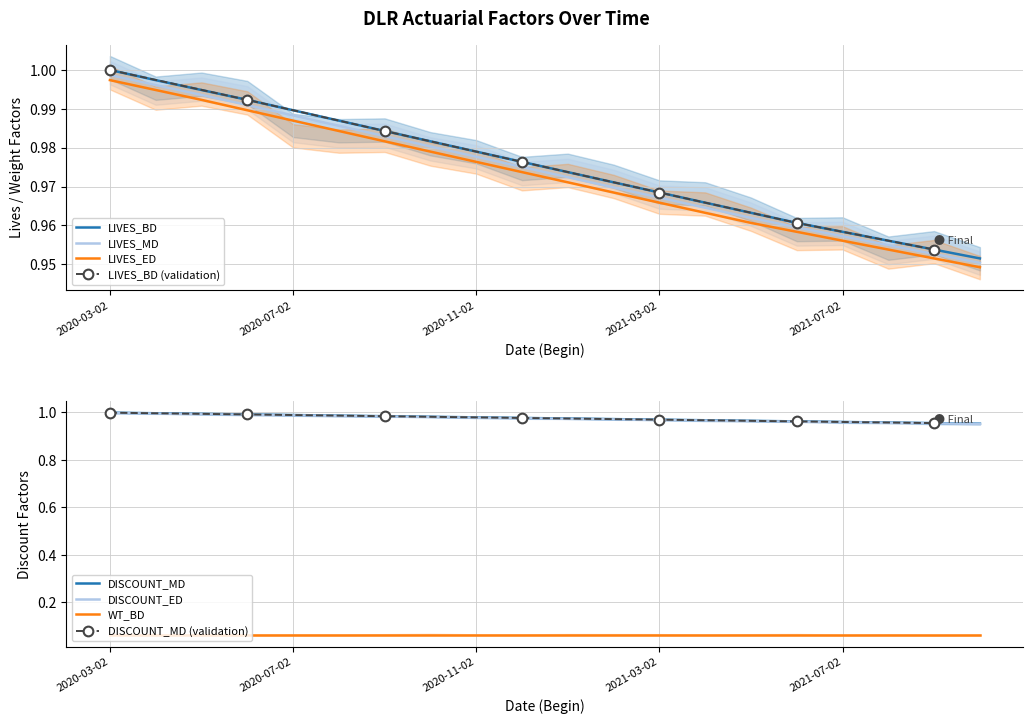

True or false: LIVES_BD has a value of 1.7 at 2020-11-02.

False